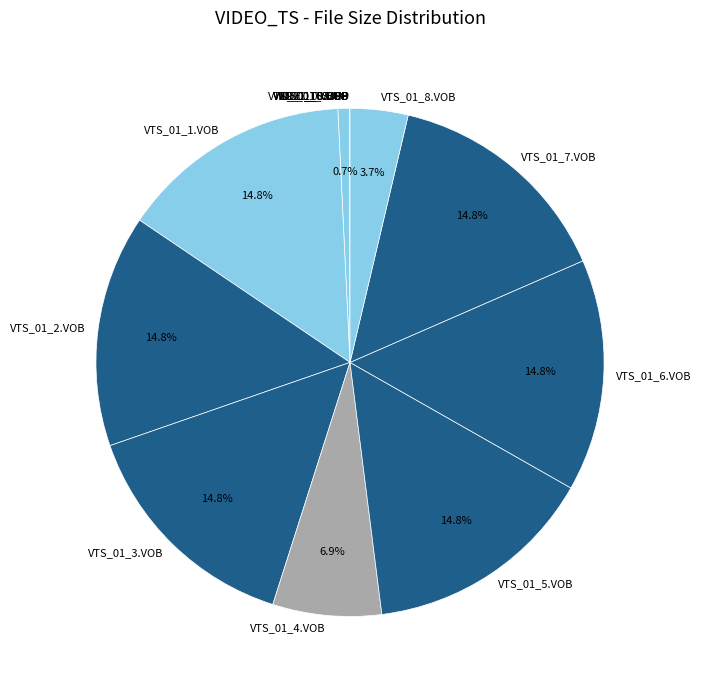

To the nearest percent, what is the average slice percentage?

7%